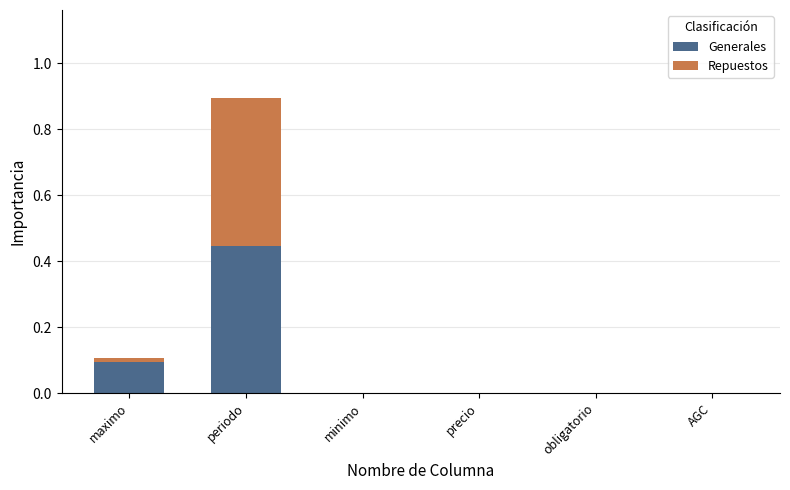

How many categories are shown in the chart?

6